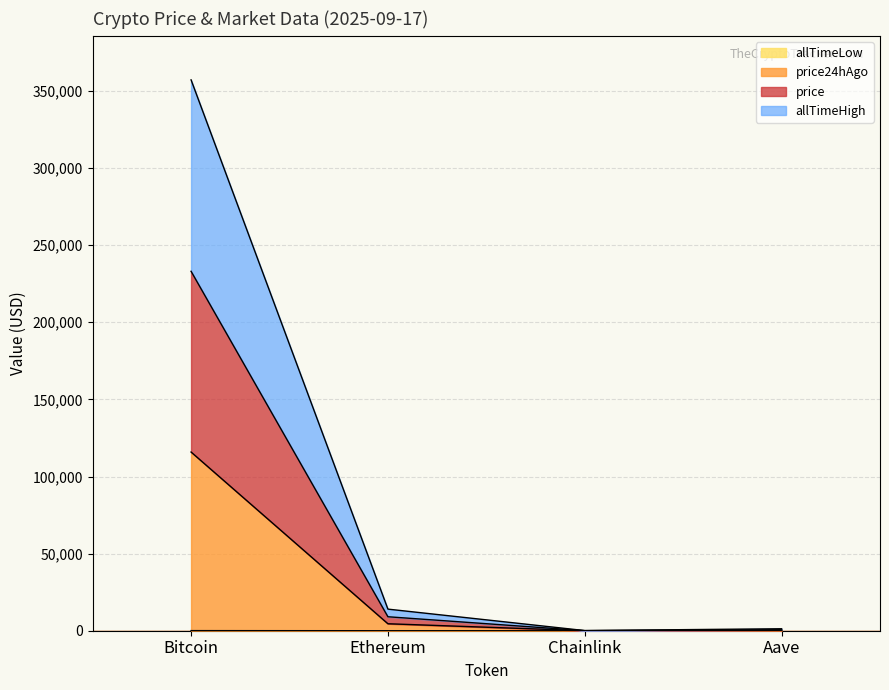

What is the label of the 3rd point from the left?

Chainlink